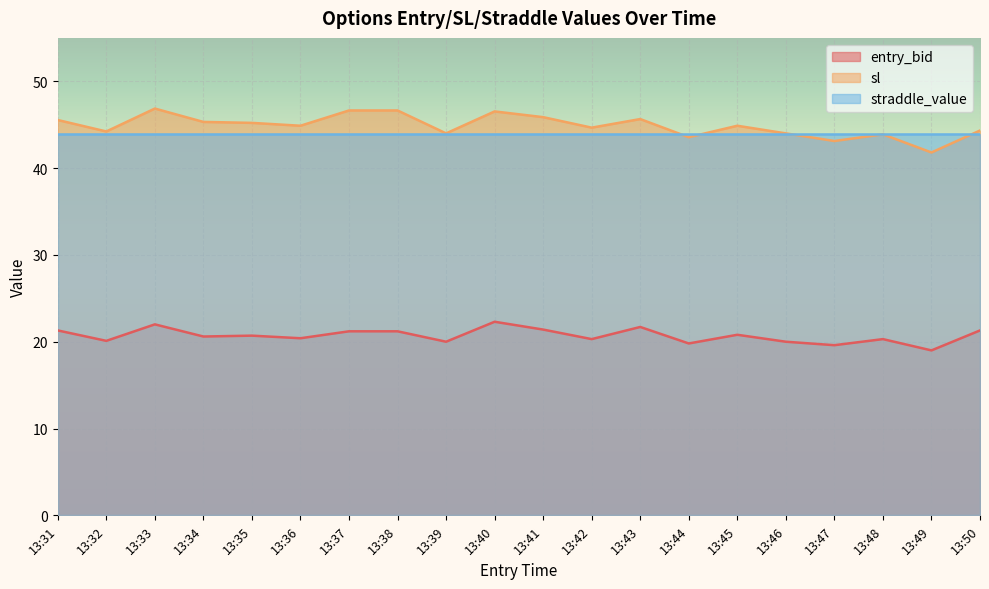

List the series in order of their peak value, highest first.

sl, straddle_value, entry_bid